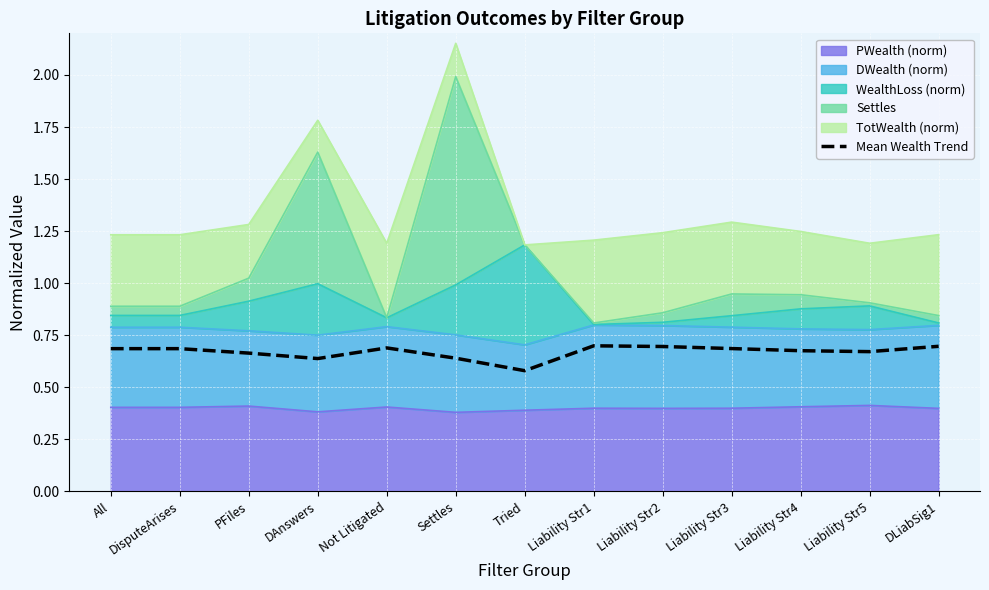

What is the value of the 11th point from the left?

0.7